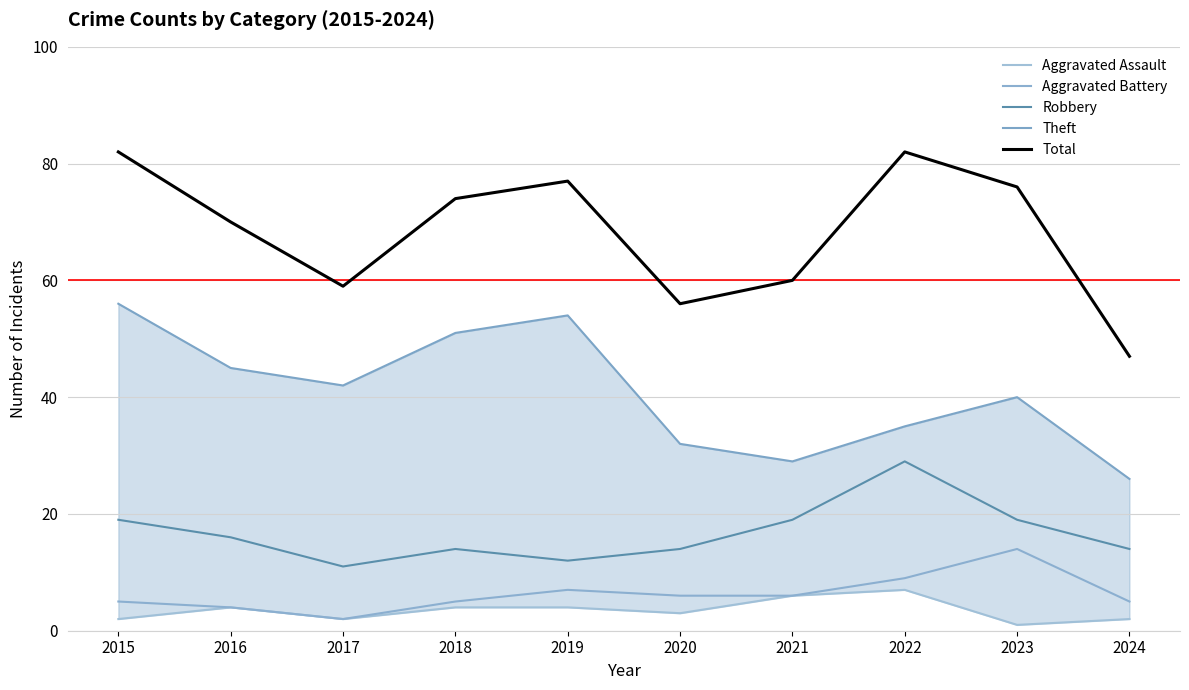

How many distinct data groups are displayed?

5